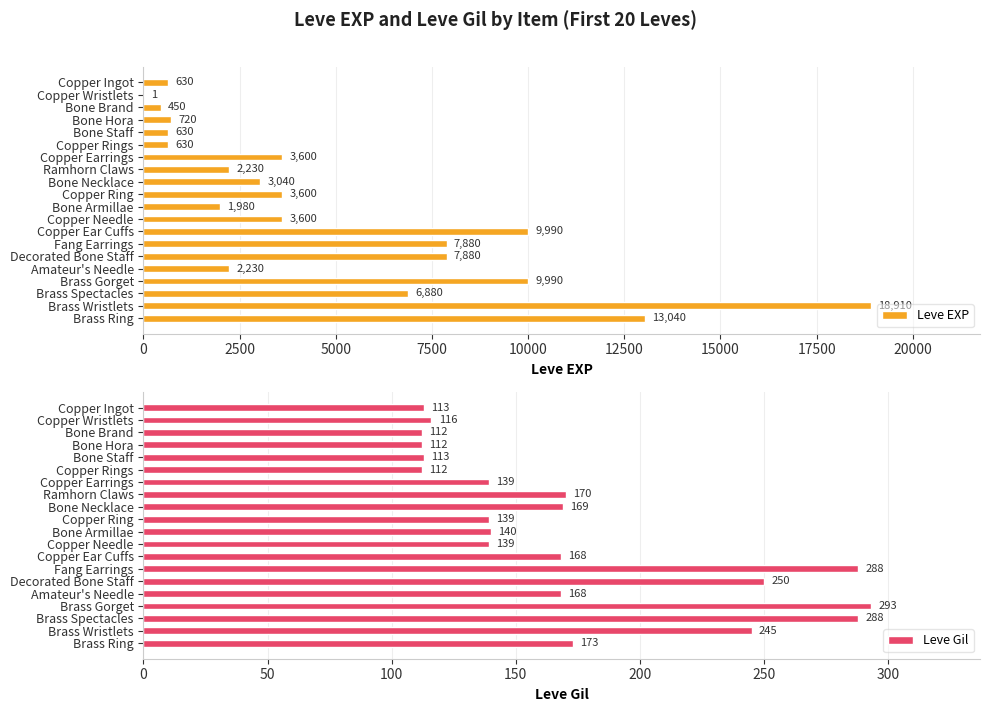

Read the Leve EXP value at Copper Earrings.

3600